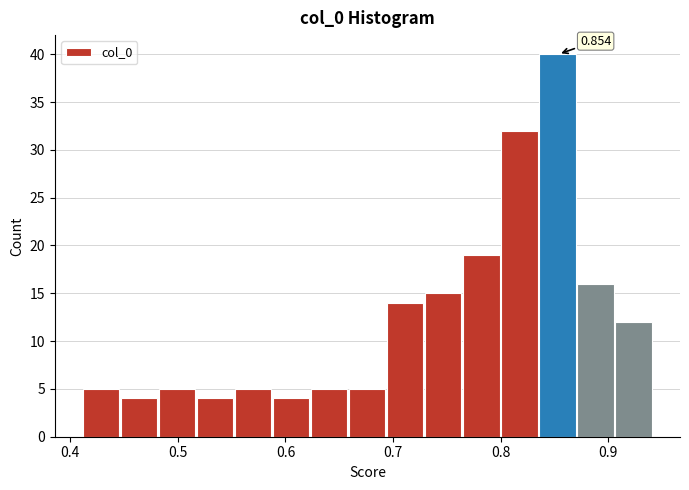

Read against the x-axis, roughly where is the centre of the tallest bar?

0.85